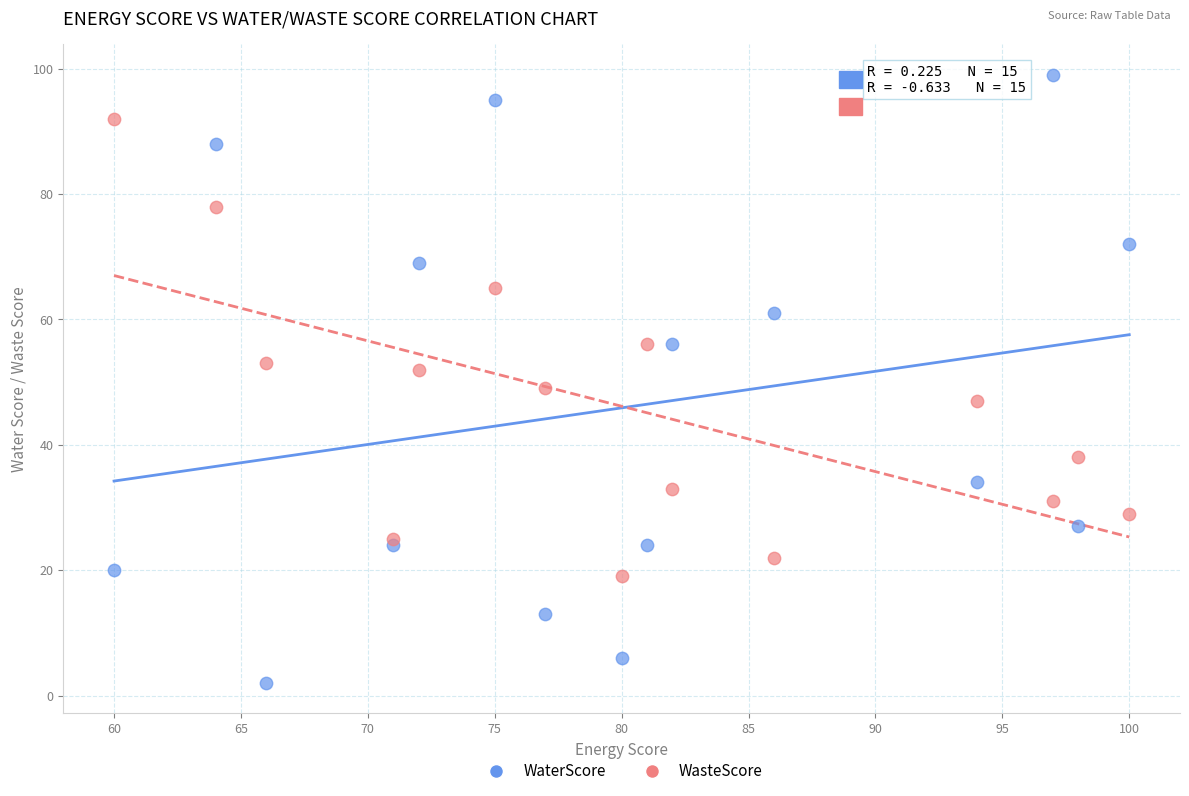

Which series has the widest spread of Y values?

WaterScore